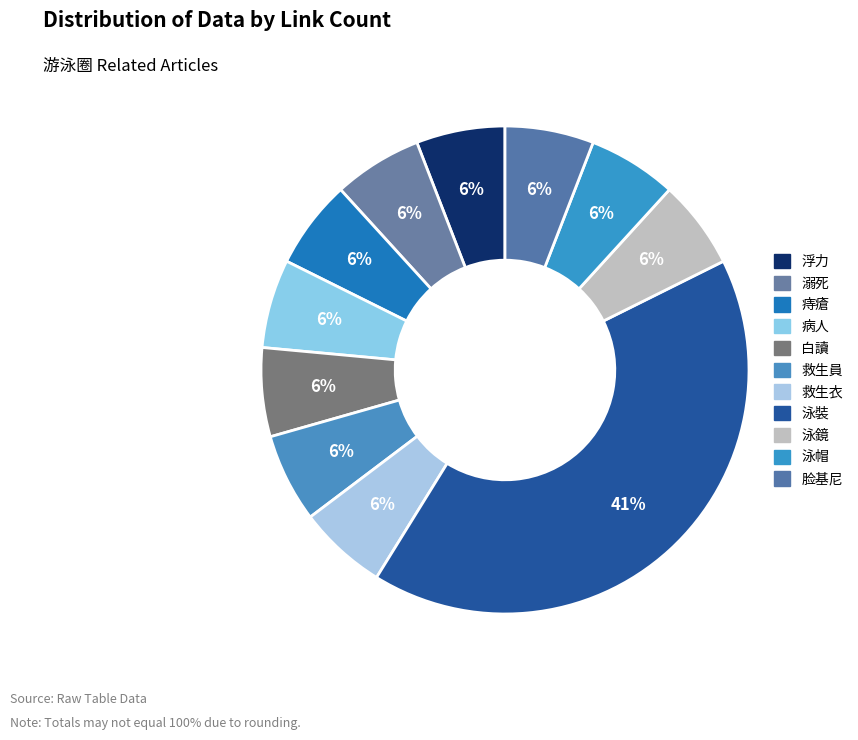

How many slices are in this pie chart?

11